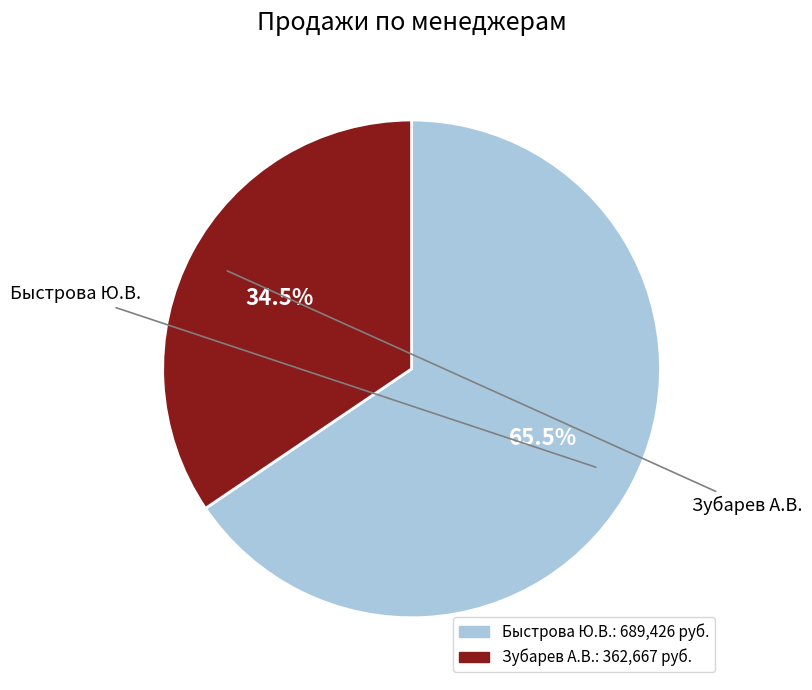

Does any single category account for the majority?

Yes